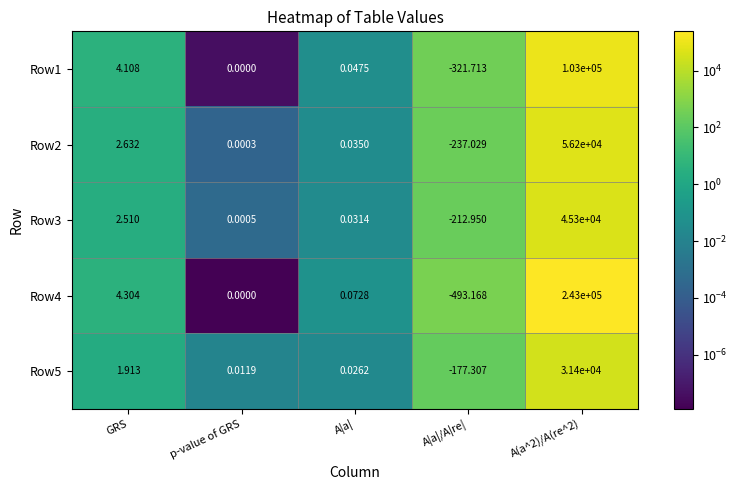

Where is Row1 nearest to the value 51339?

GRS